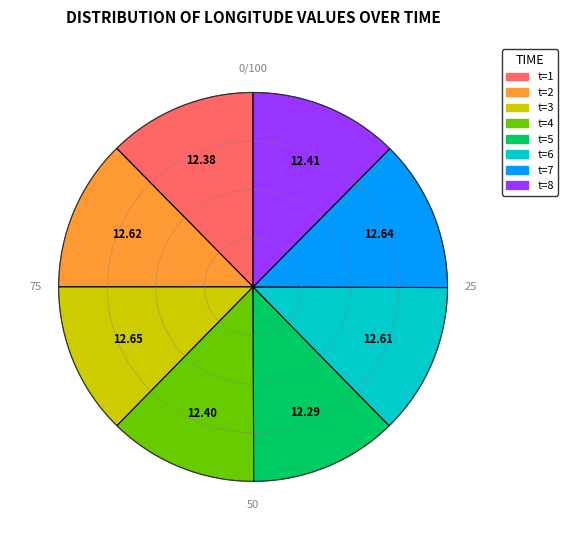

Is there a majority slice in this chart?

No